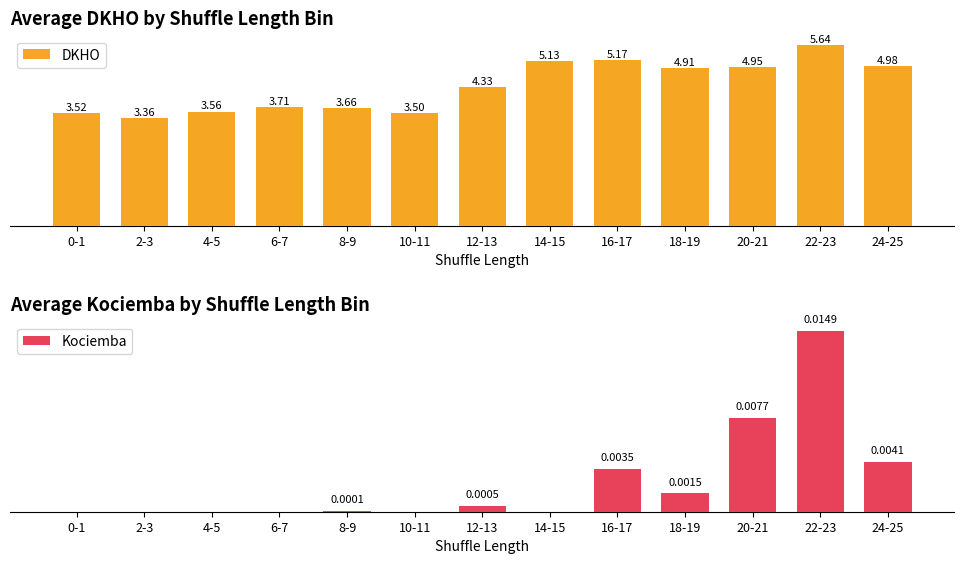

What is the spread (max minus min) of values at 12-13?

4.3